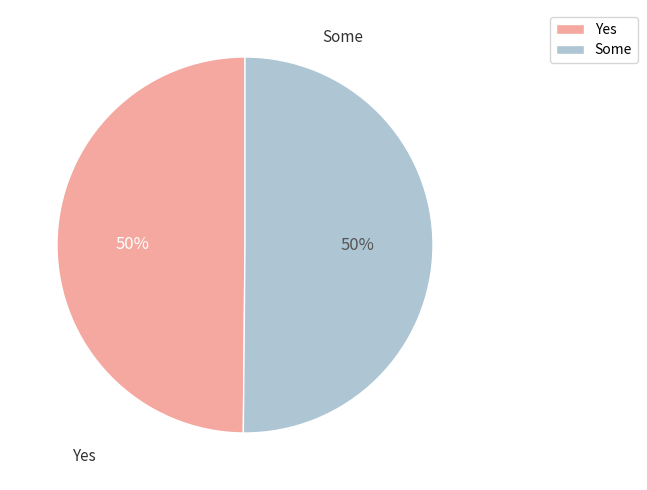

How many slices are in this pie chart?

2